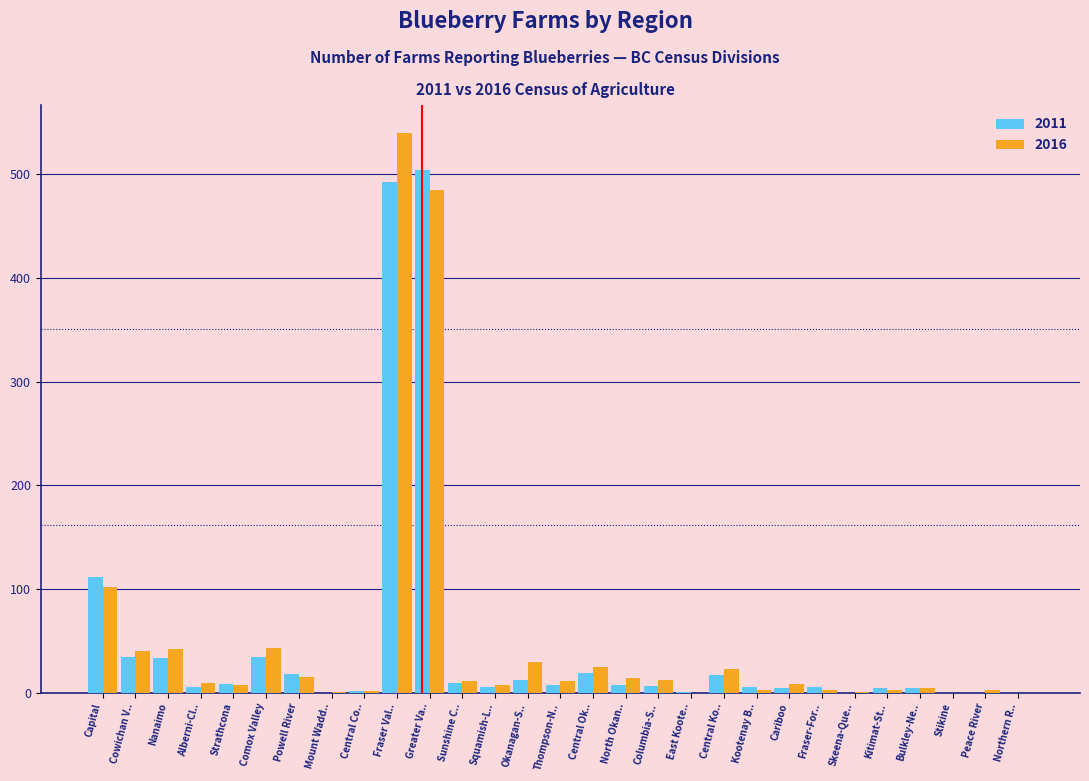

At which category is the sum across all series the highest?

Fraser Val..